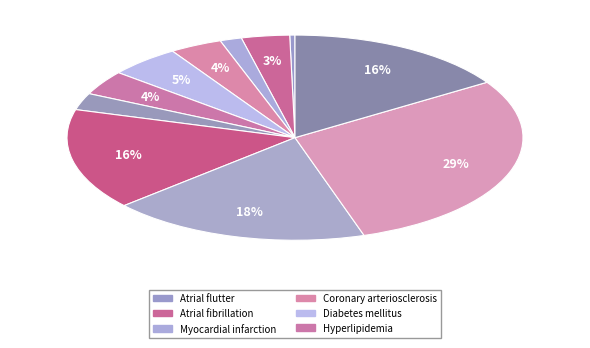

To the nearest percent, what is the average slice percentage?

9%